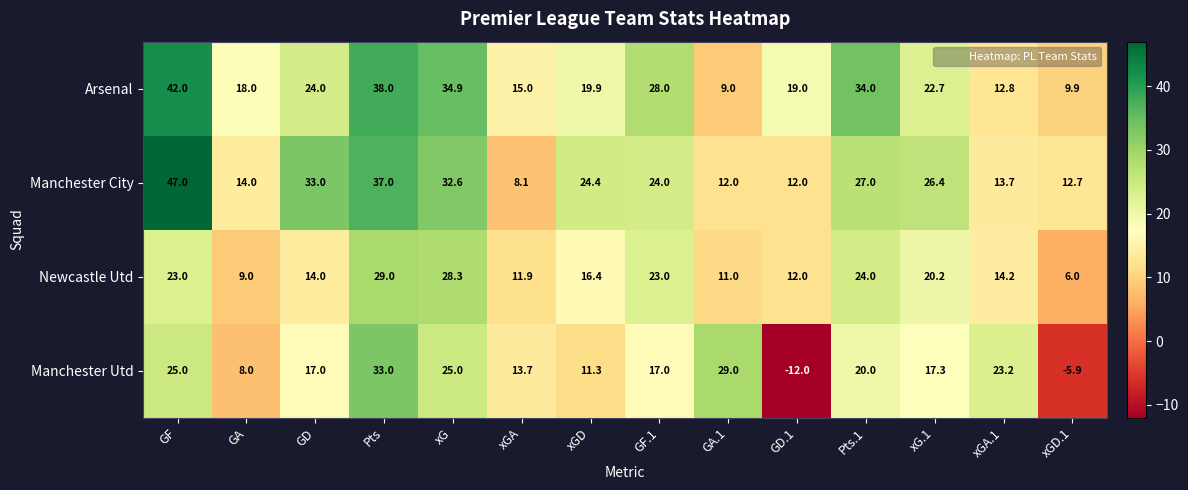

What is the difference between the maximum and second lowest values in the Manchester City series?

35.0